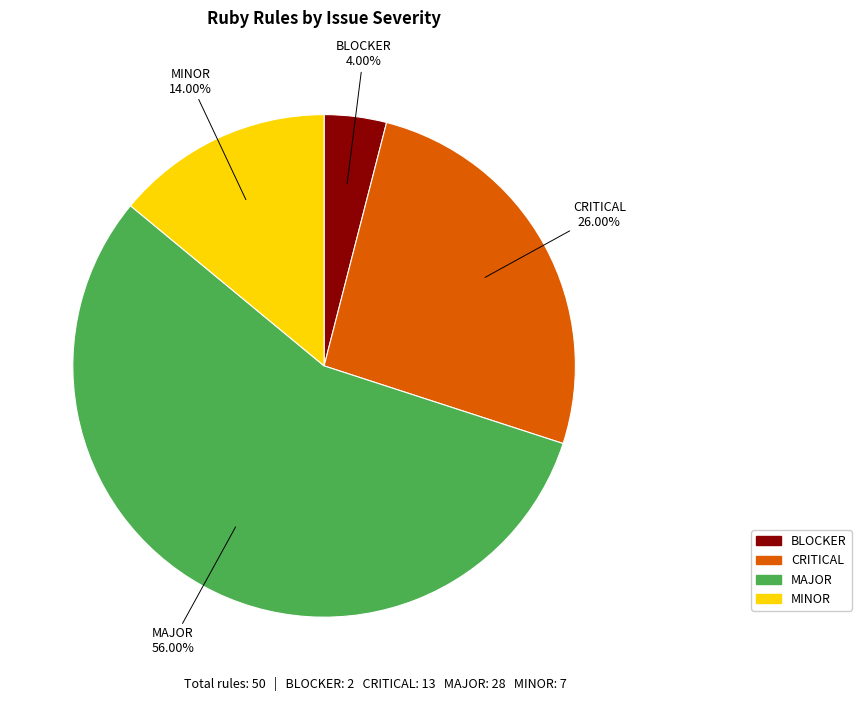

True or false: BLOCKER accounts for 10% of the total.

False